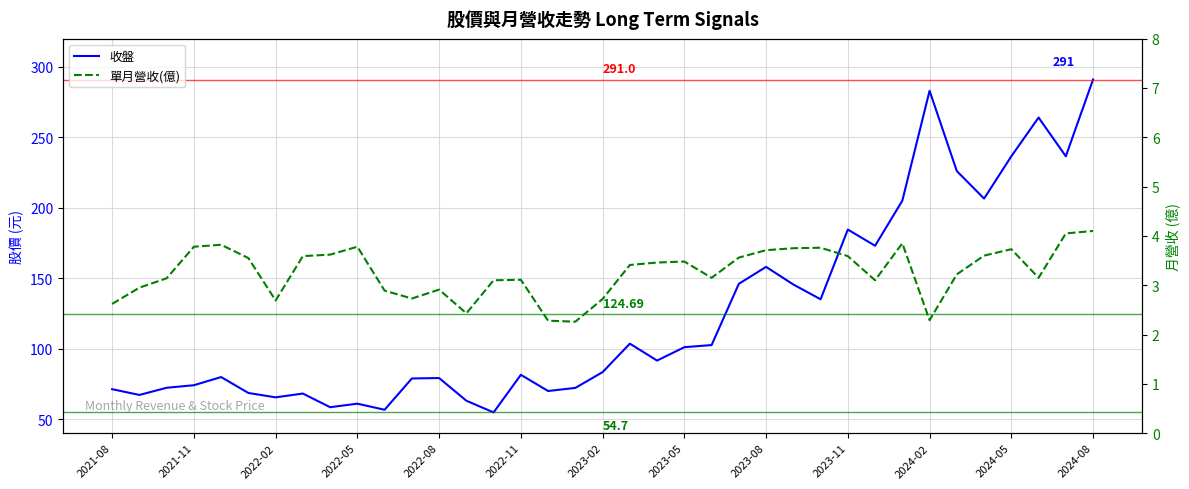

Which series has the largest range (max minus min)?

收盤